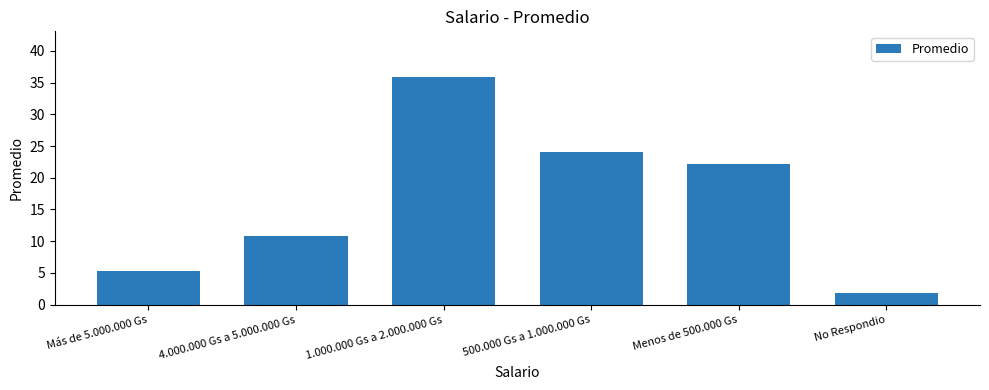

The value at Más de 5.000.000 Gs is 5.3. True or false?

True